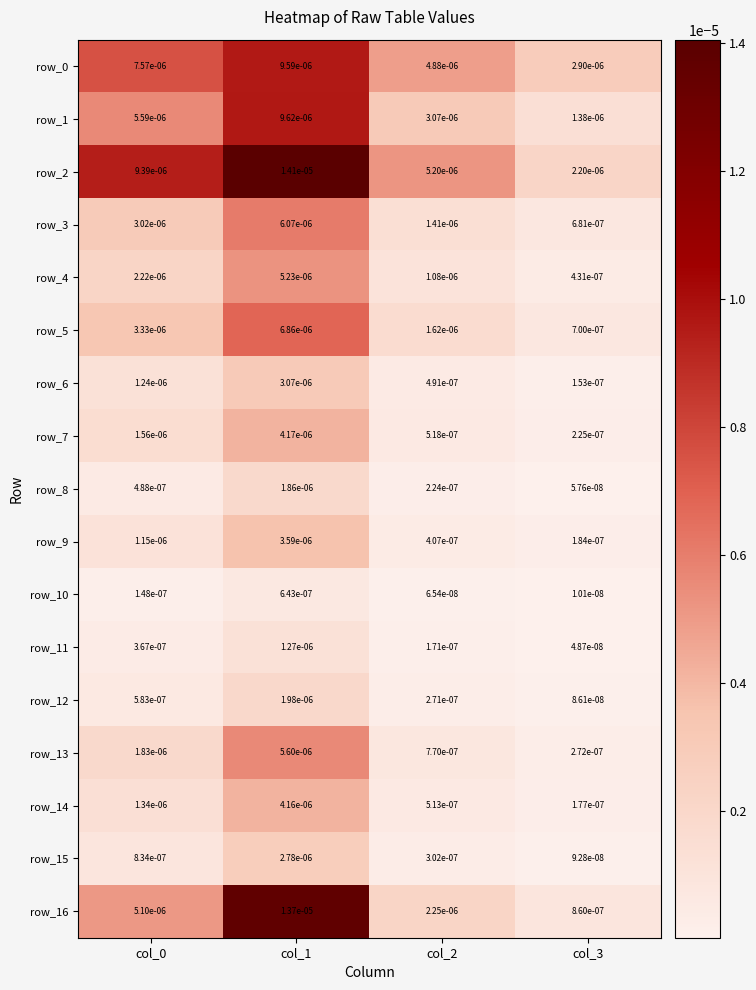

Which series has the largest total across all categories?

row_2